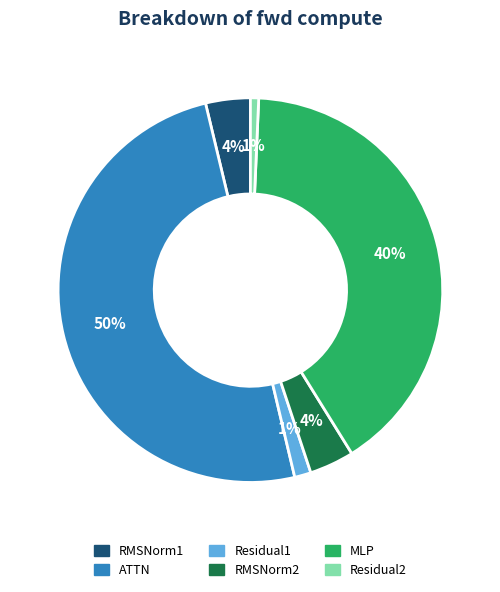

Count the number of slices in the pie.

6